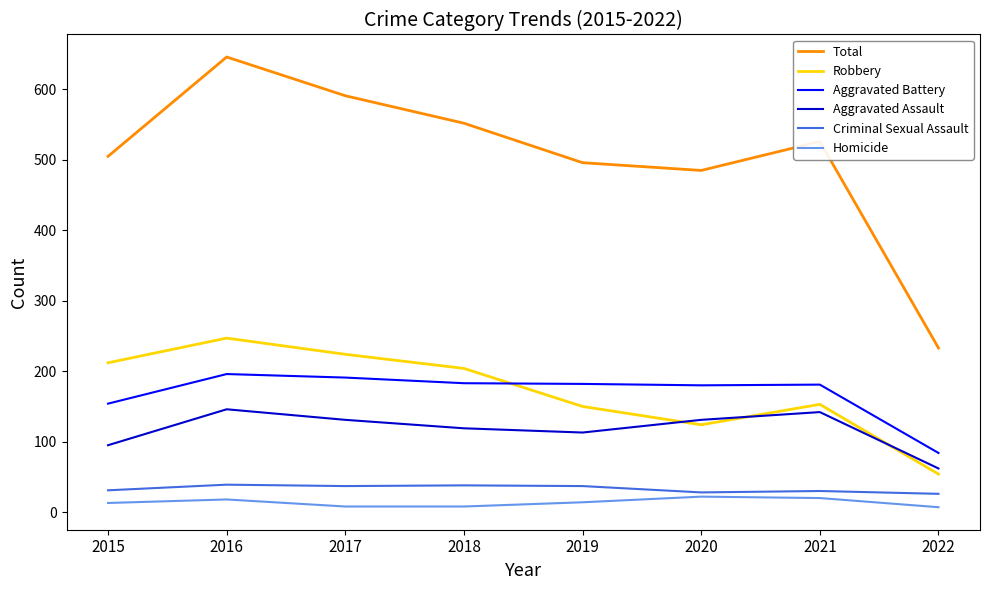

What is the spread (max minus min) of values at 2020?

463